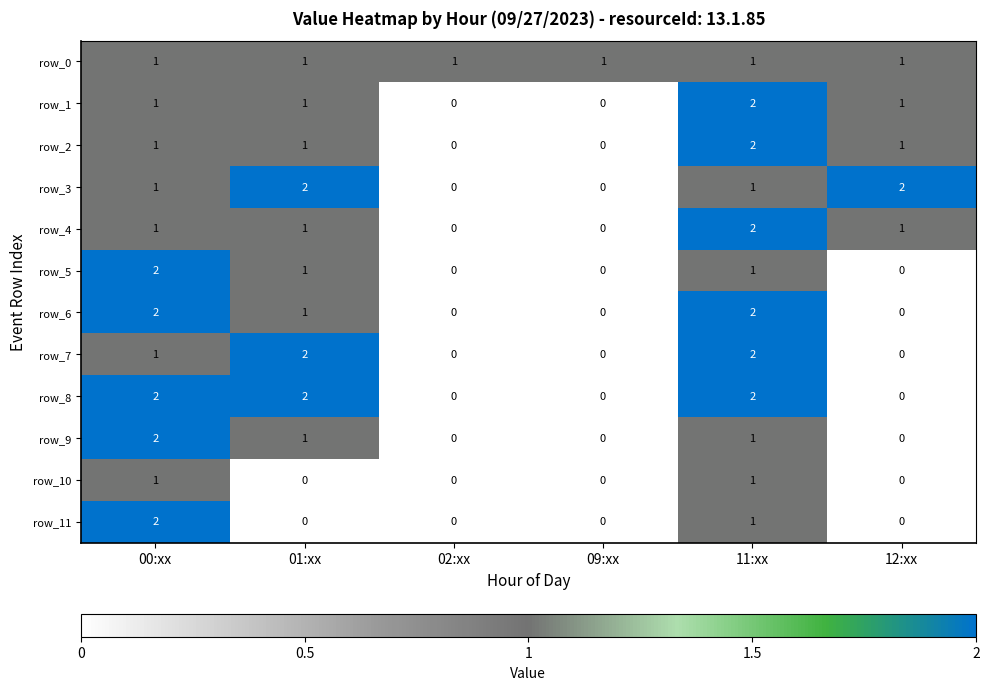

How many positive values does the row_4 series have?

4